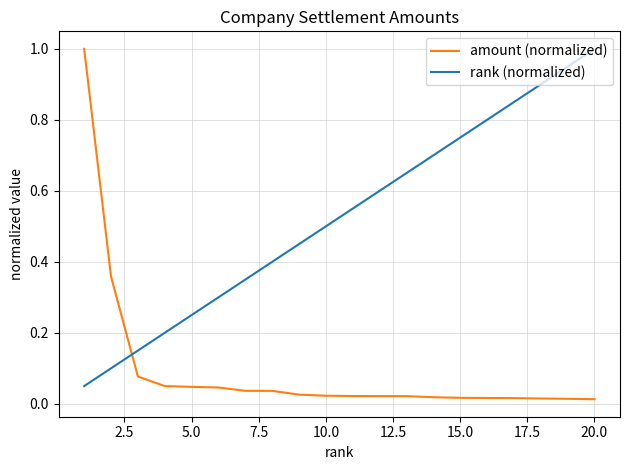

How many intersections are there between amount (normalized) and rank (normalized)?

1